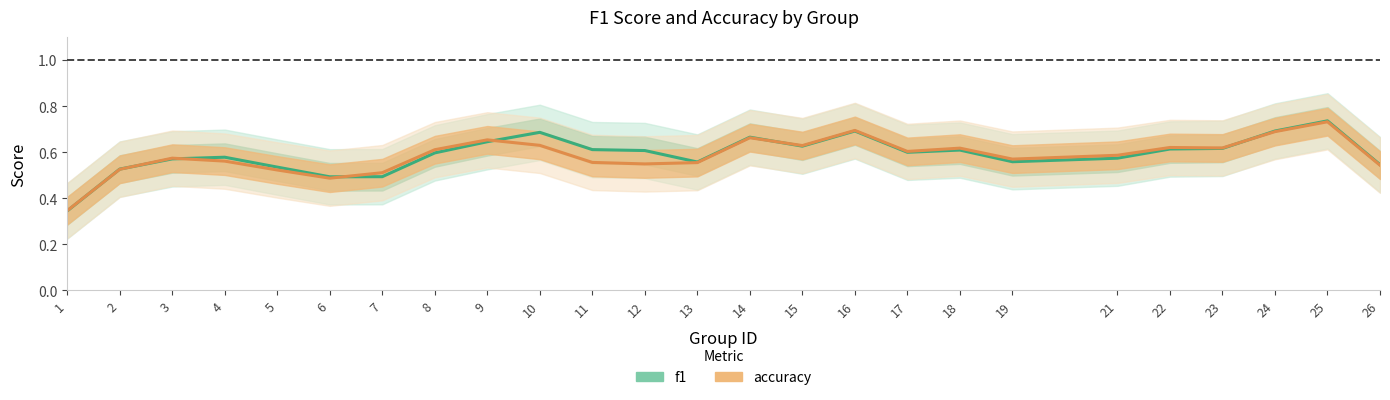

Which series has the widest spread of values?

f1